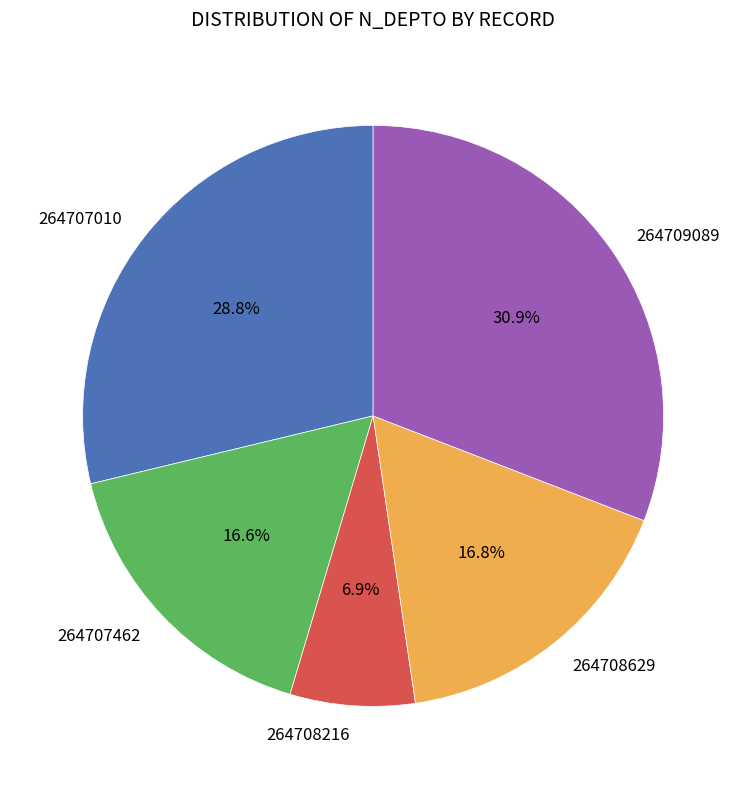

How many segments does this pie chart have?

5